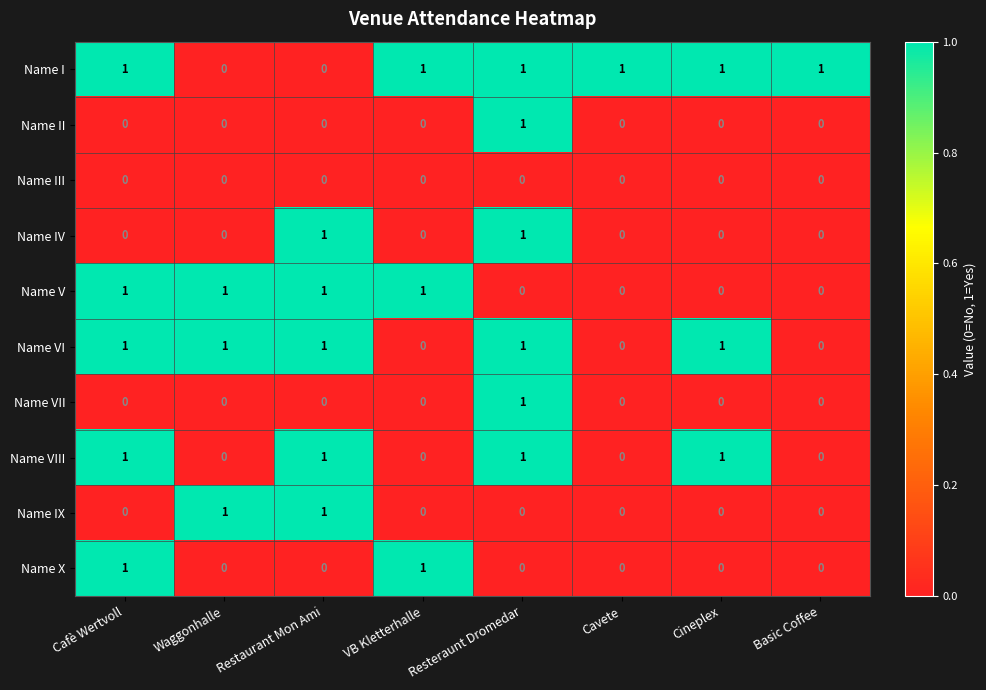

How many Name X values are between 0 and 1?

8